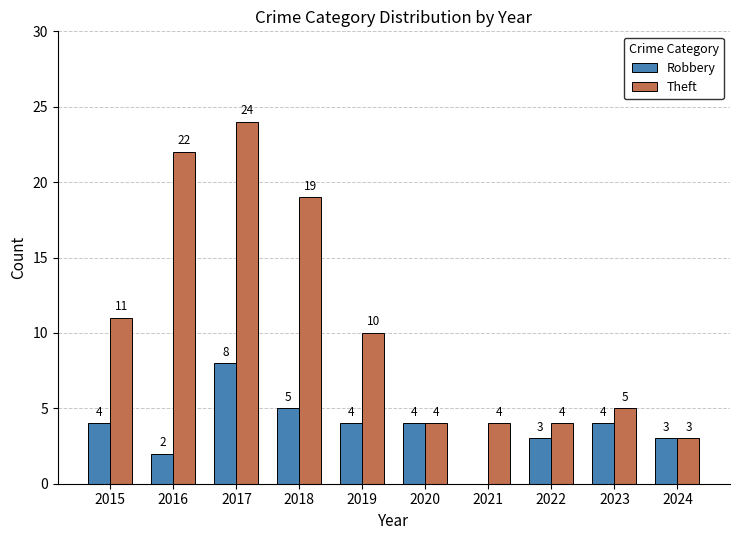

How many series are shown in this chart?

2